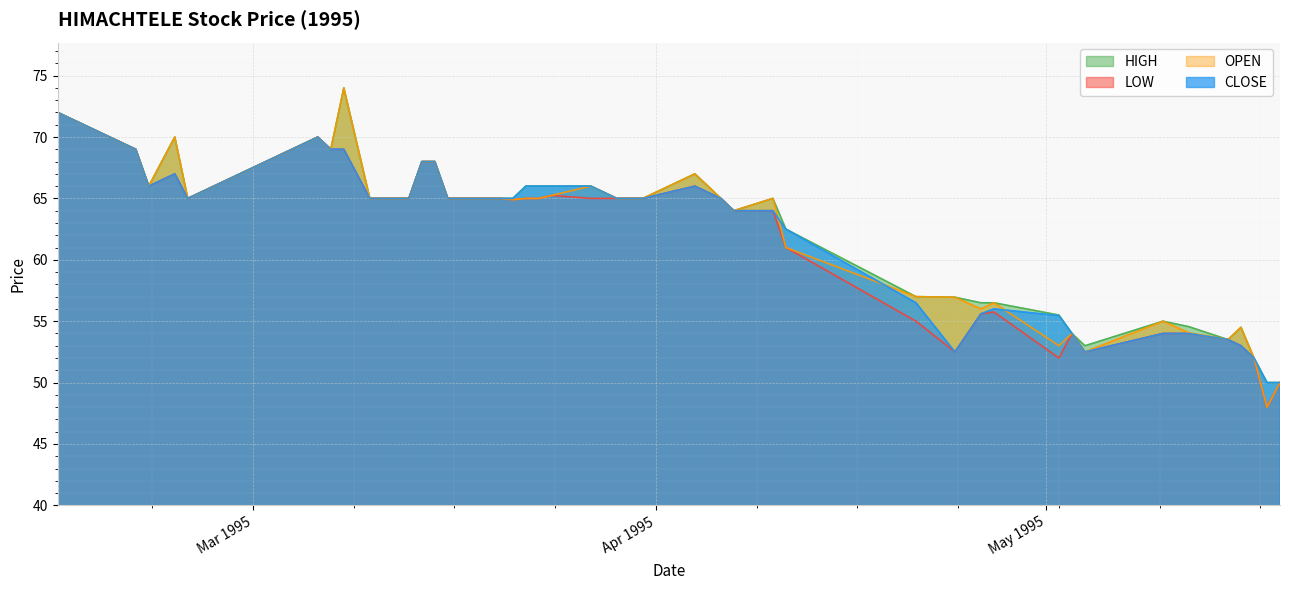

True or false: CLOSE and HIGH cross at least once.

False